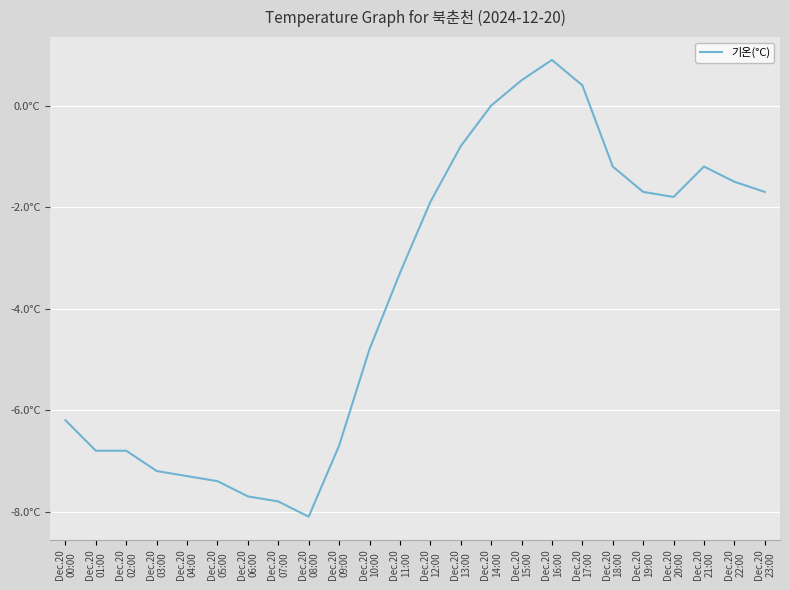

What is the average value?

-3.8